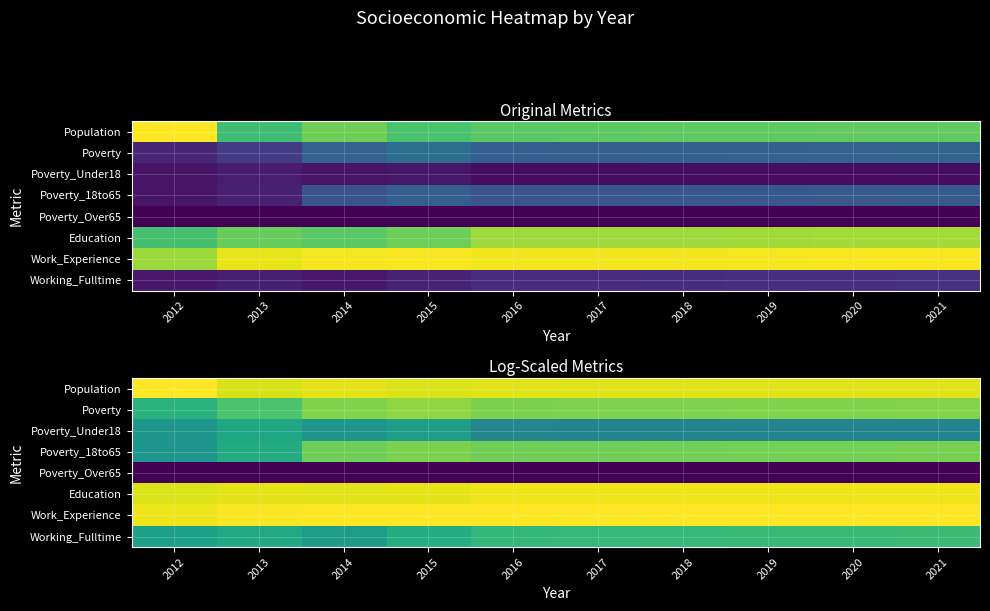

List the labels in order of Poverty_Over65 value, largest first.

2012, 2013, 2014, 2015, 2016, 2017, 2018, 2019, 2020, 2021